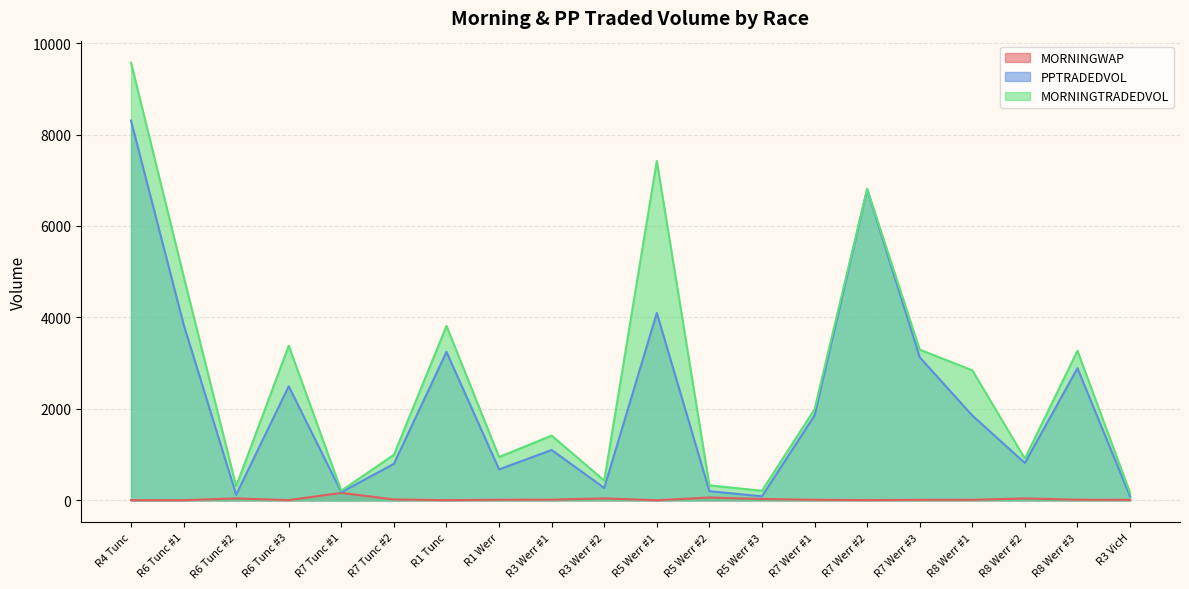

List the series in order of their peak value, lowest first.

MORNINGWAP, PPTRADEDVOL, MORNINGTRADEDVOL